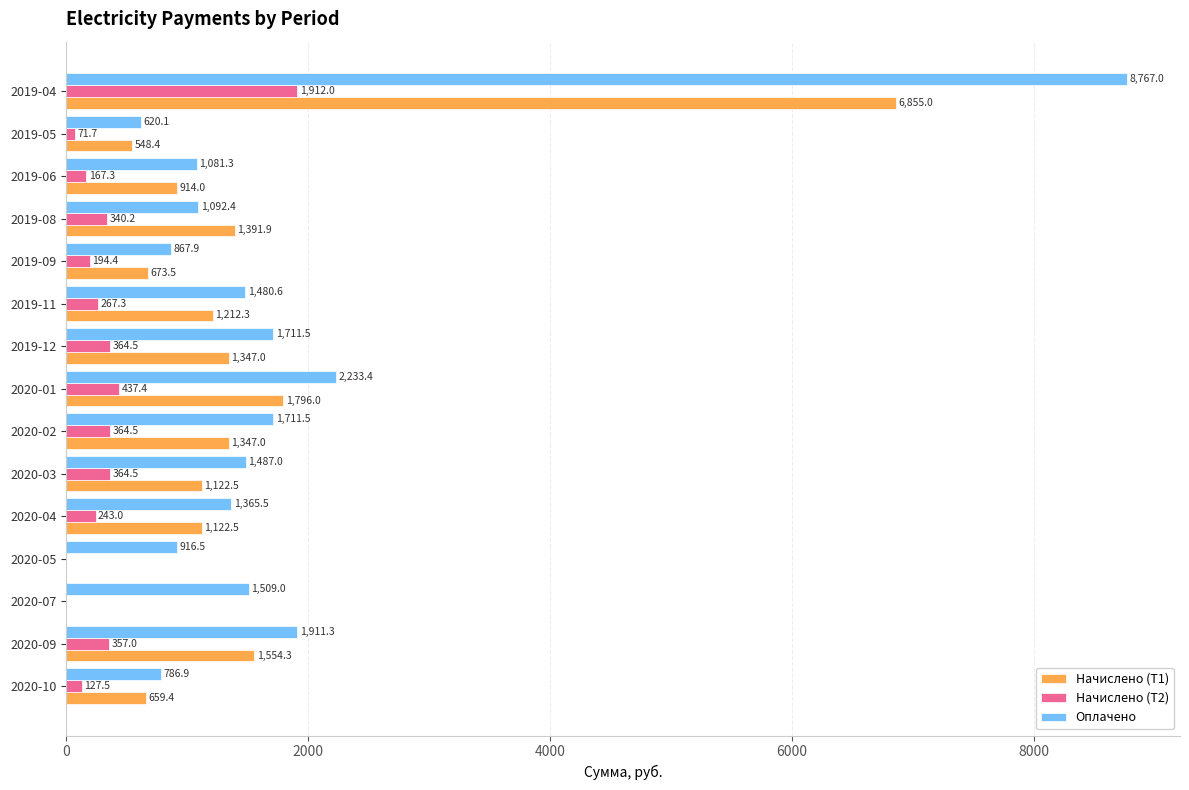

At which category is the sum across all series the highest?

2019-04